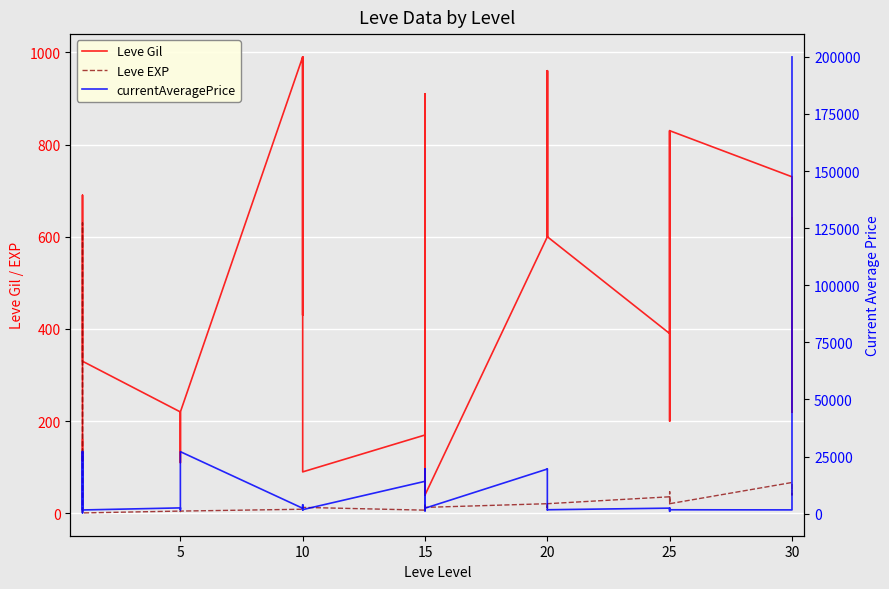

What is the spread (max minus min) of values at 15?

1749.0